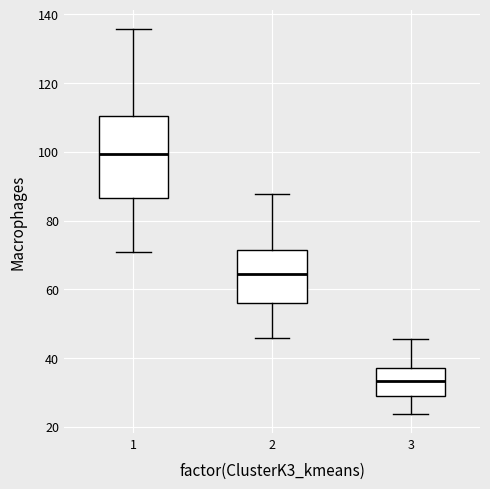

Reading left to right, transcribe this box plot: for each box, give where its median line is, the range the box spans, and where its two whiskers end, as read against the y-axis. The values are not printed on the chart, so give them approximately, as read against the axis.

1: median 100, box 86 to 110, whiskers 70 to 136
2: median 64, box 56 to 72, whiskers 46 to 88
3: median 34, box 30 to 36, whiskers 24 to 46